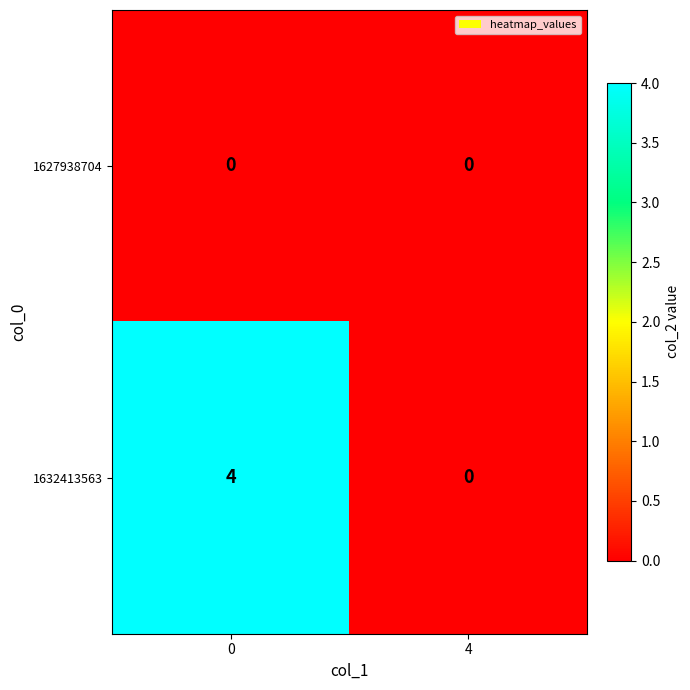

Which series has the largest range (max minus min)?

1632413563